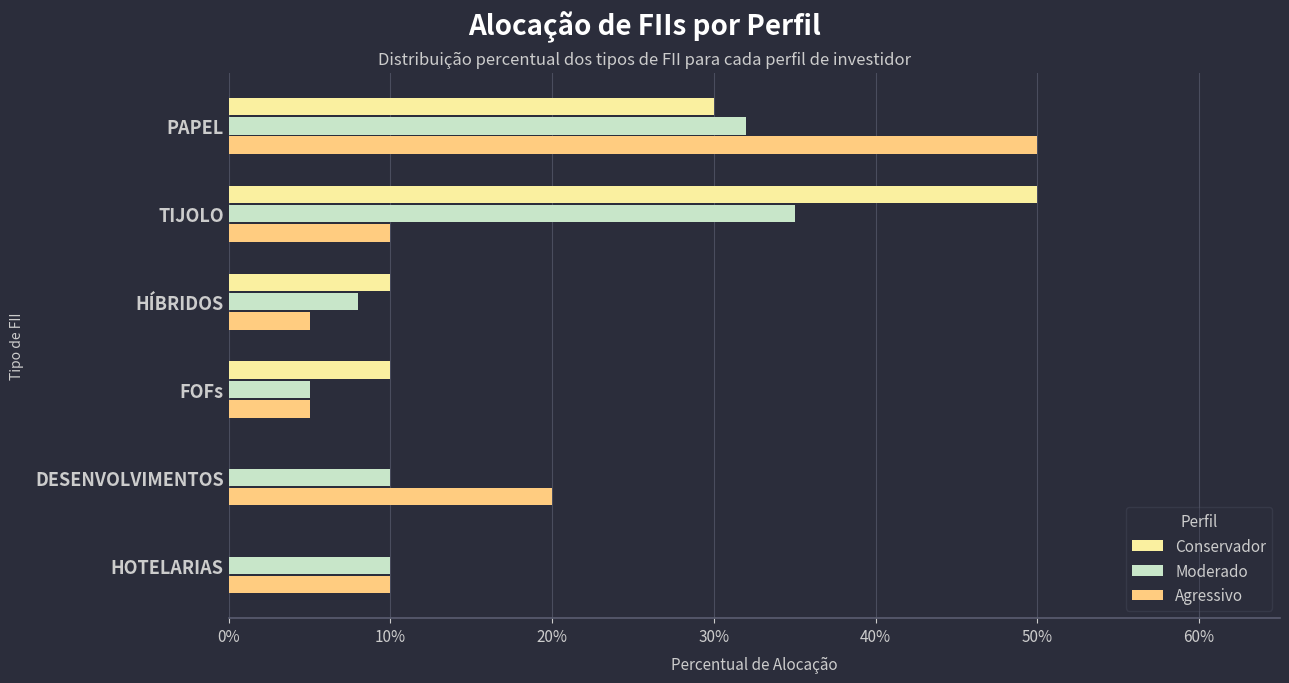

What are all the series names shown in the legend?

Conservador, Moderado, Agressivo